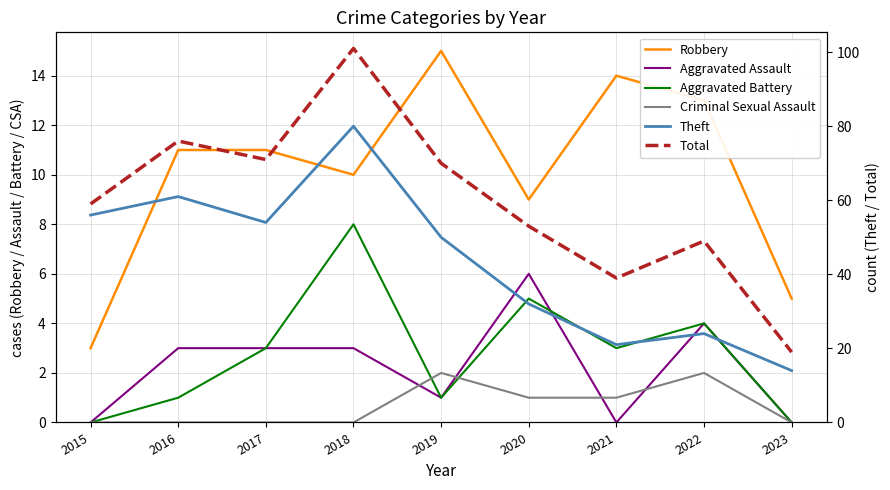

What is the difference between the second highest and minimum values in the Aggravated Assault series?

4